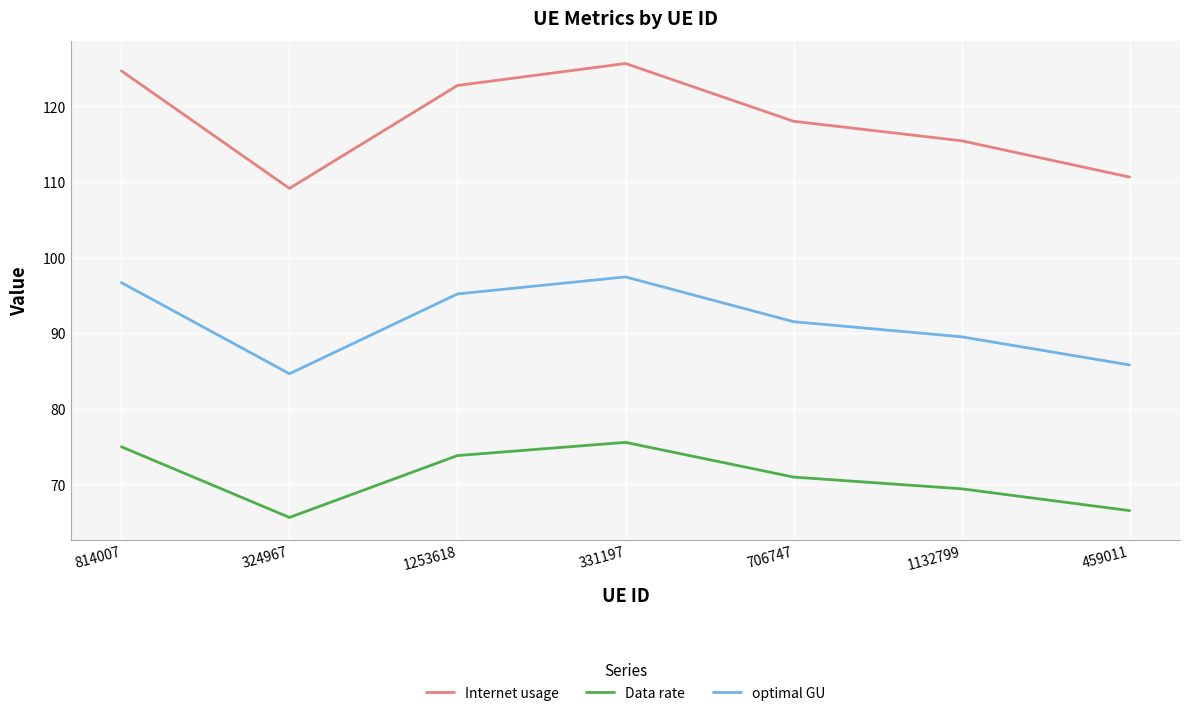

What position from the right is 814007?

7